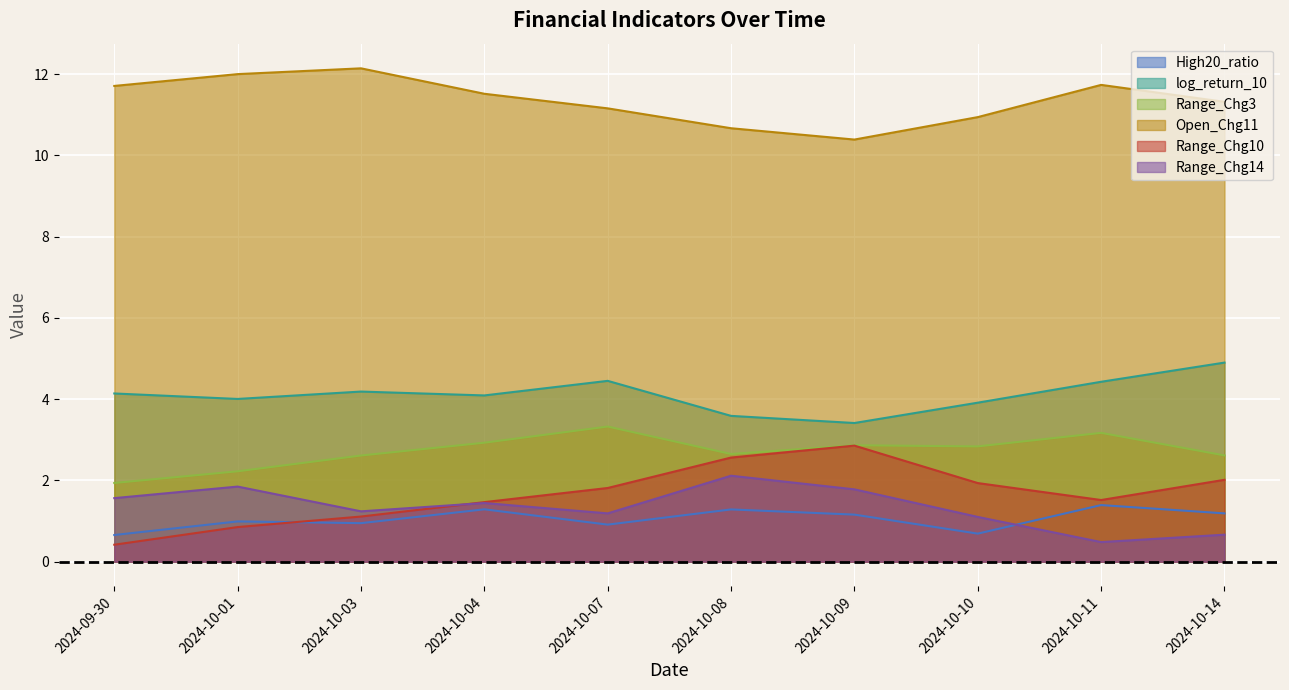

How many interior local peaks does the Range_Chg14 series have?

3